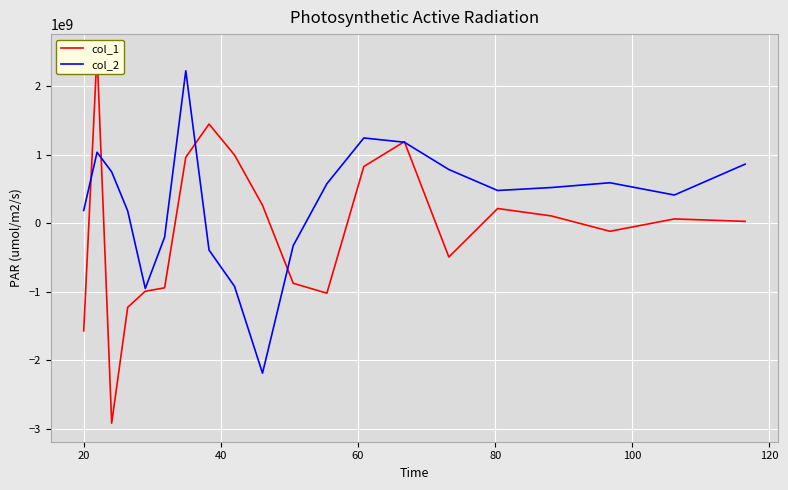

What is the maximum value for col_2?

2226606357.7